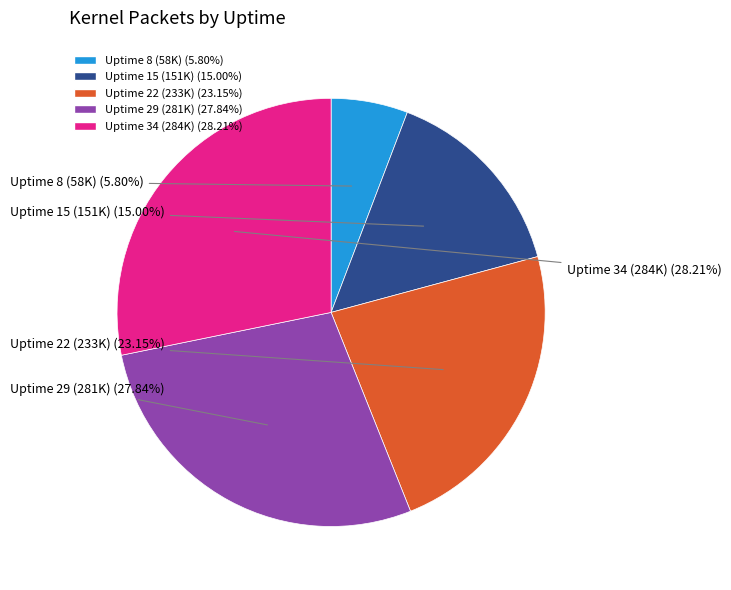

To the nearest percent, what is the difference between the largest and smallest slice percentages?

22%